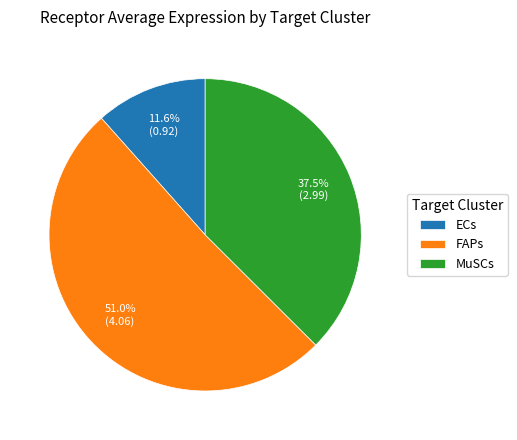

How many segments does this pie chart have?

3